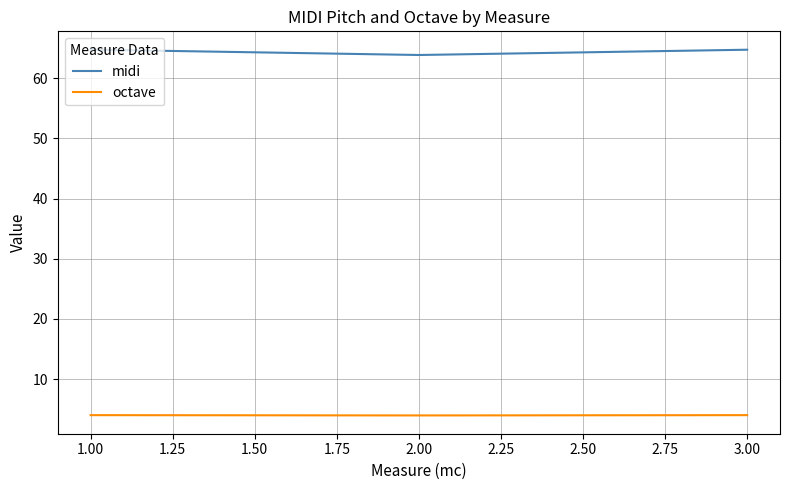

List the series in order of their overall mean, highest first.

midi, octave